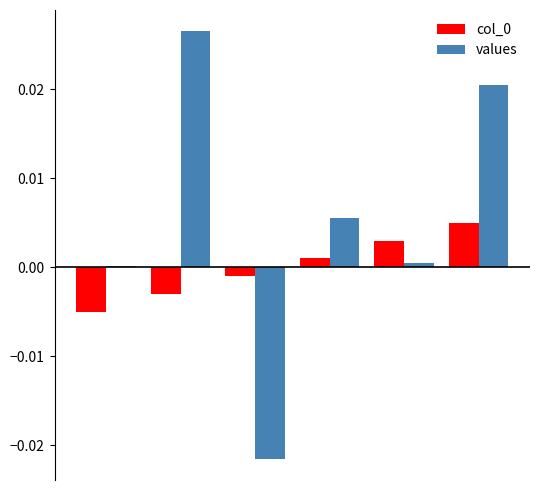

Which series has the largest total across all categories?

values